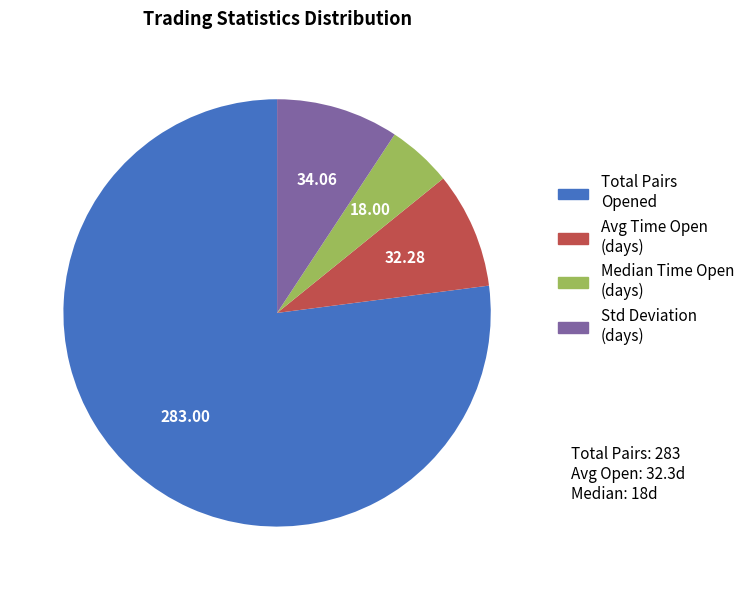

How many slices are in this pie chart?

4